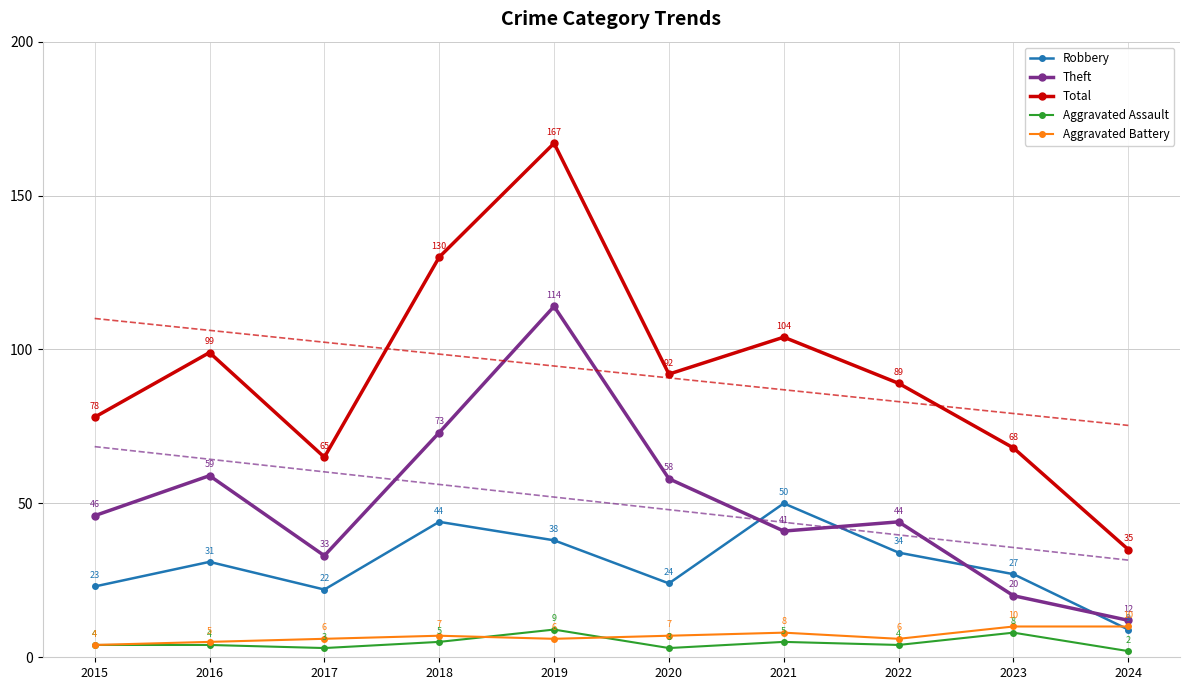

In Aggravated Assault, how many points are lower than both neighbors (excluding endpoints)?

3